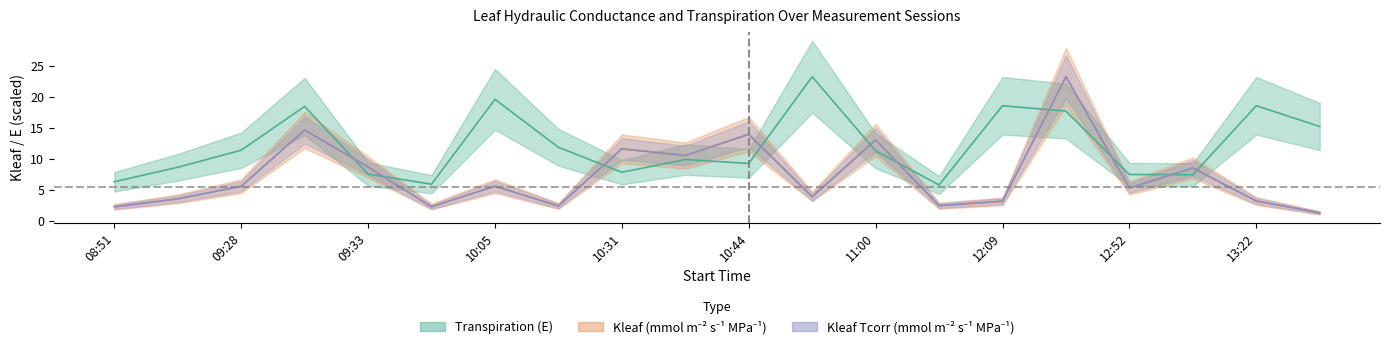

What is the greatest value displayed?

23.2